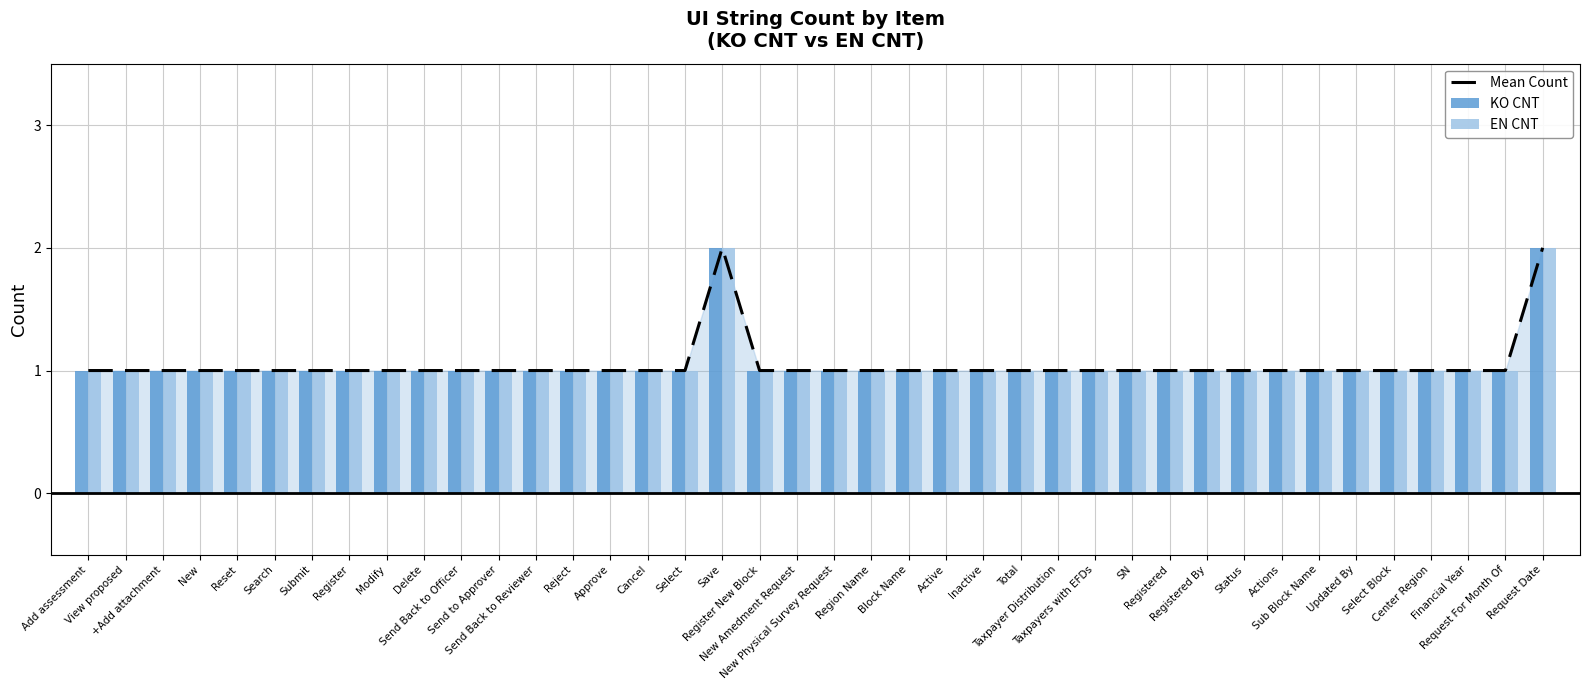

What is the maximum value for Mean Count?

2